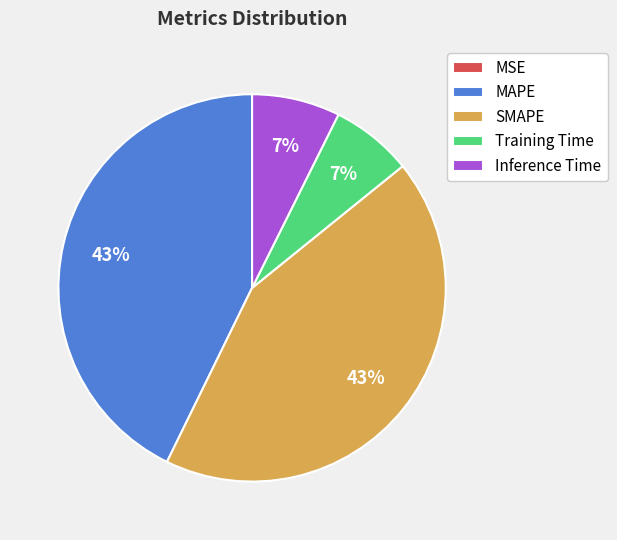

To the nearest percent, what percentage of the pie is Inference Time?

7%